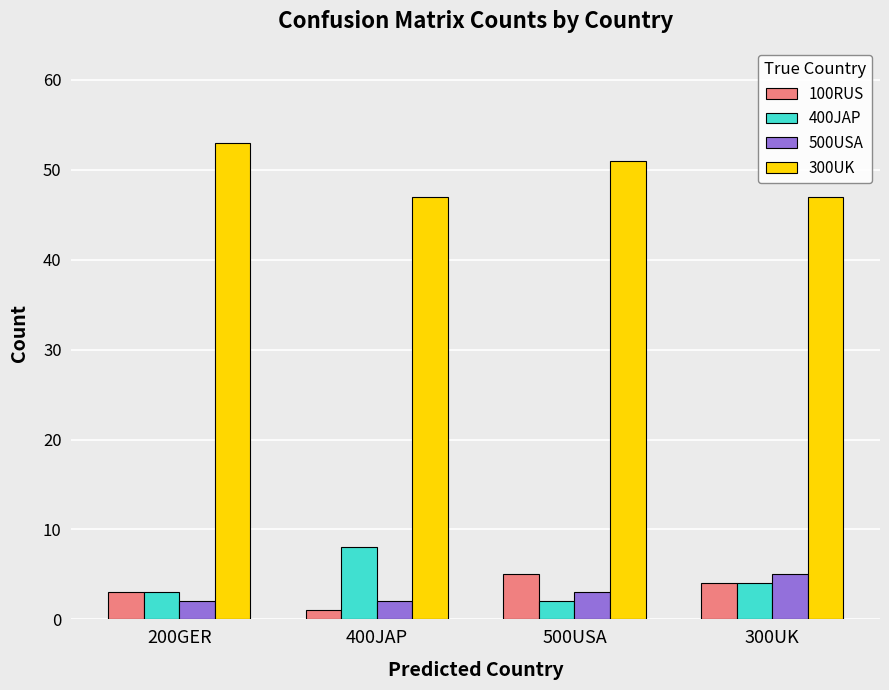

True or false: 300UK has a value of 53 at 200GER.

True